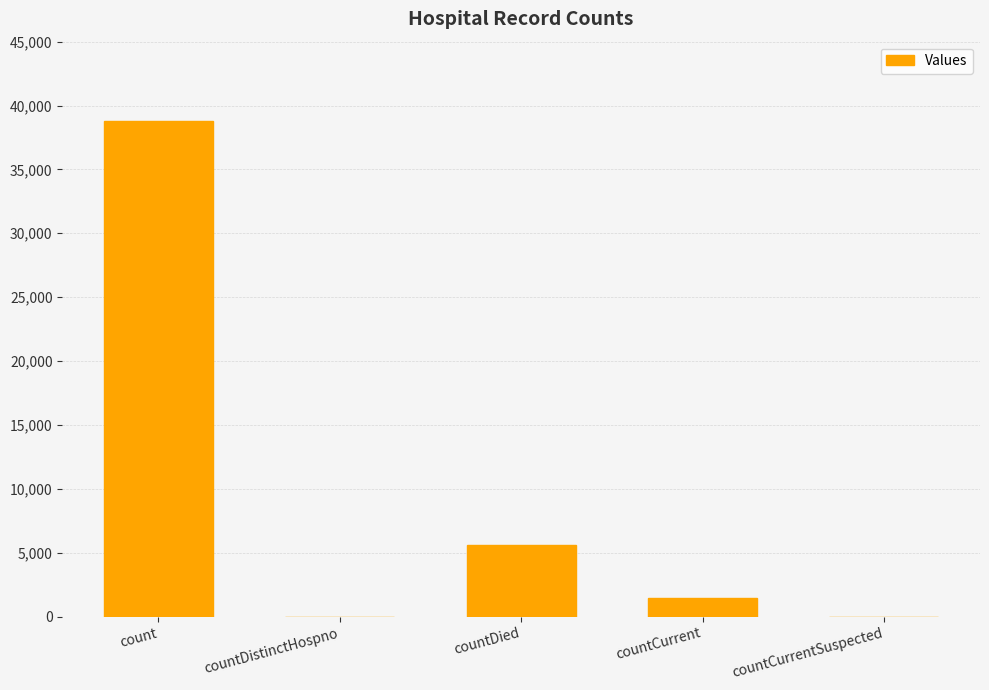

Are the bars horizontal?

No